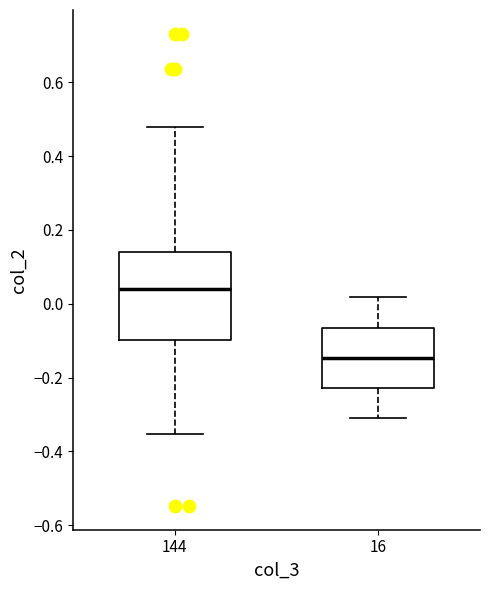

Which box's median line is the lowest?

16